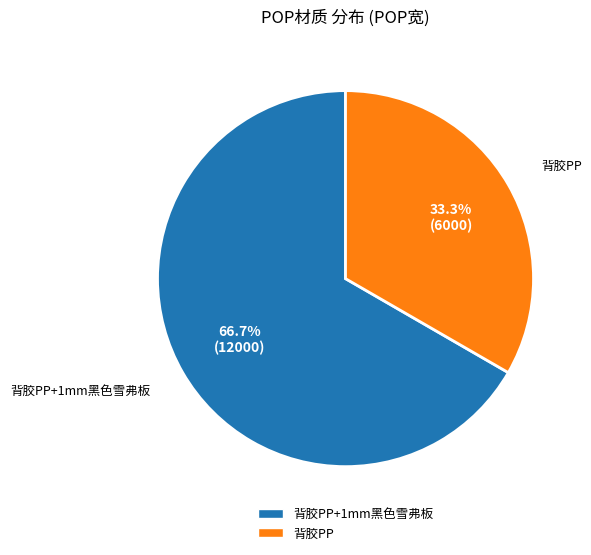

Is there any slice that represents more than half of the pie?

Yes